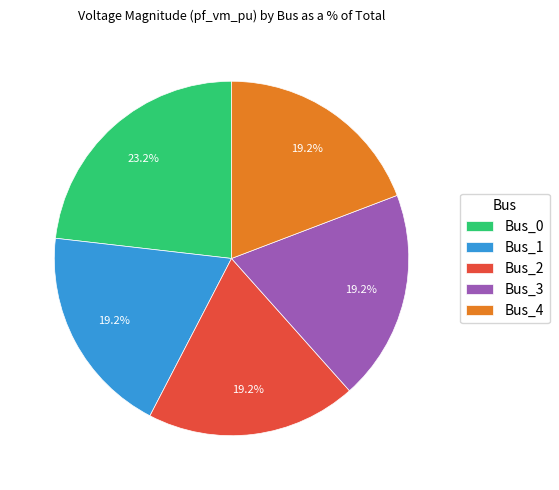

What is the largest slice in the pie chart?

Bus_0